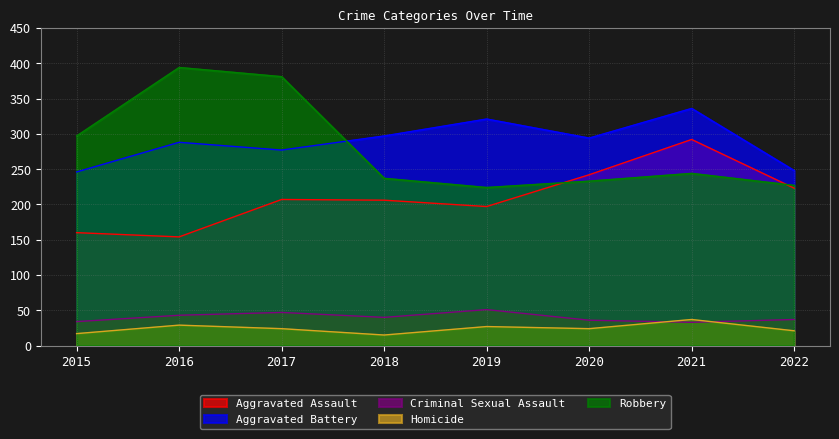

Between 2020 and 2019, which is larger?

2020